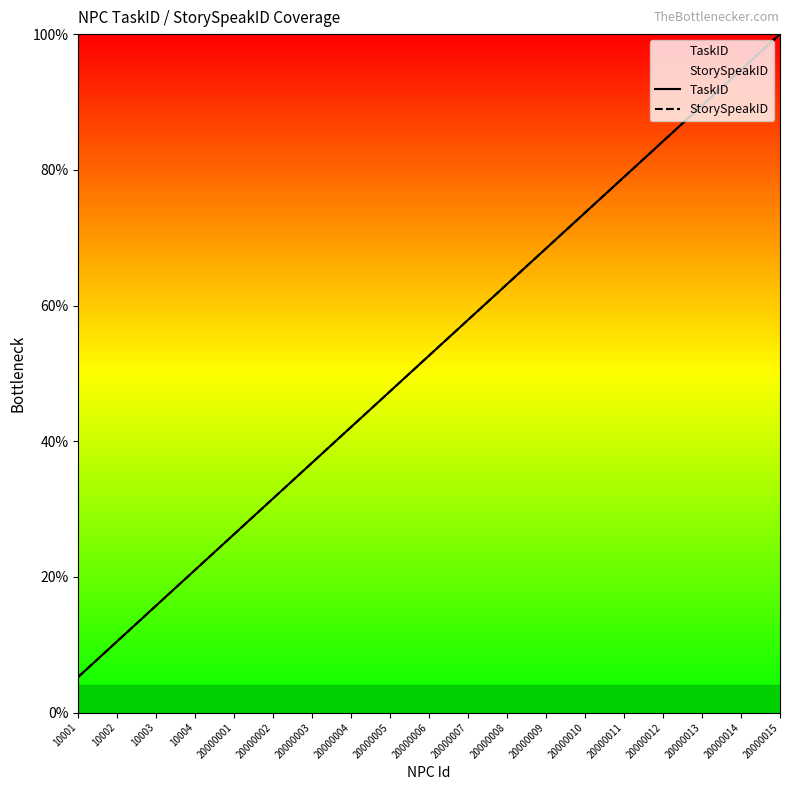

Between 20000012 and 20000009, which is larger?

20000012